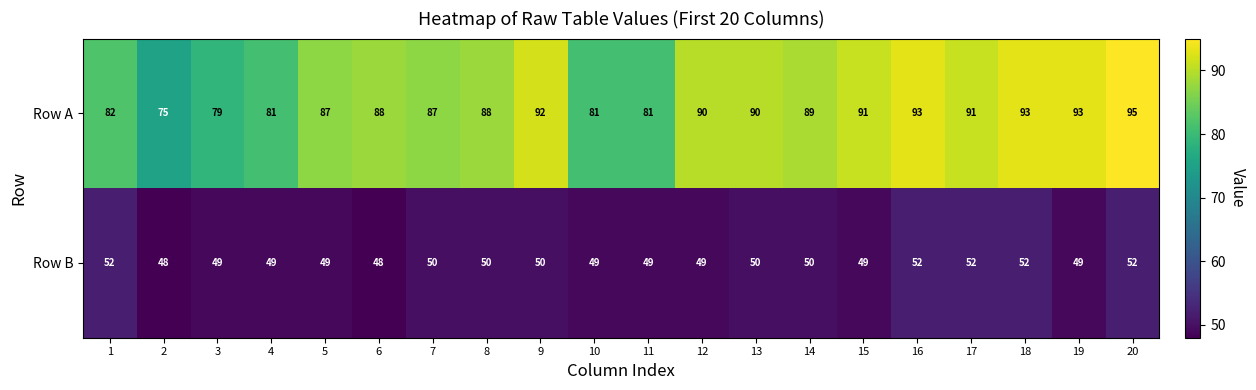

The Row A series shows 82 at 1. True or false?

True